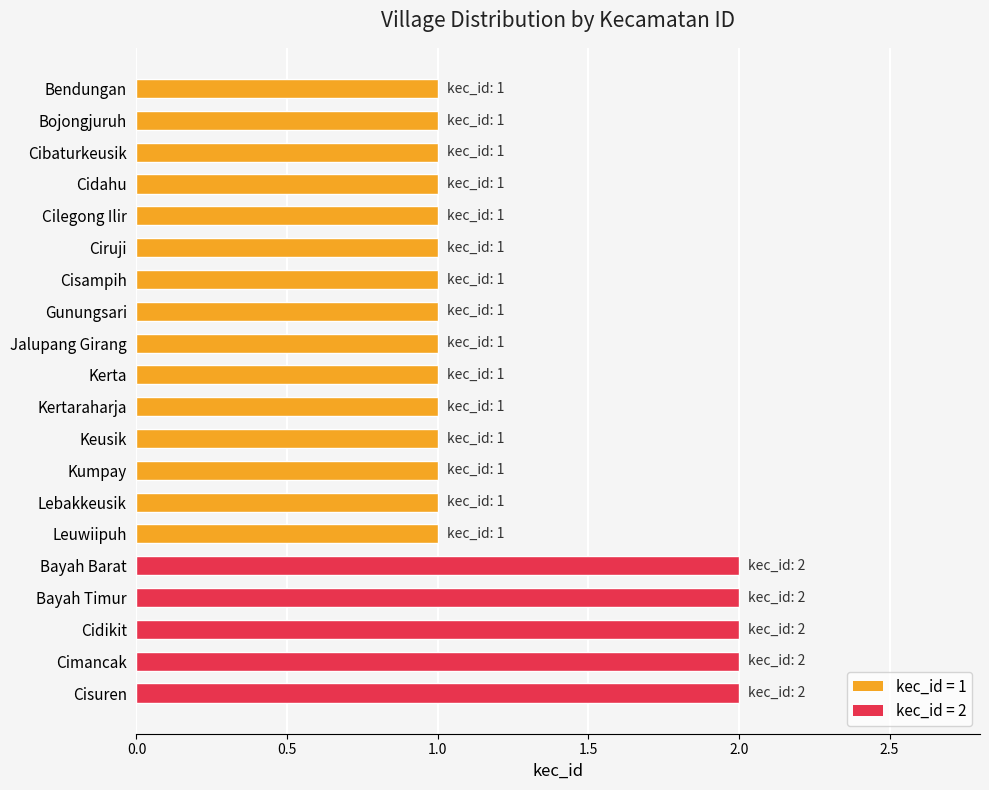

What position from the bottom is Cimancak?

2